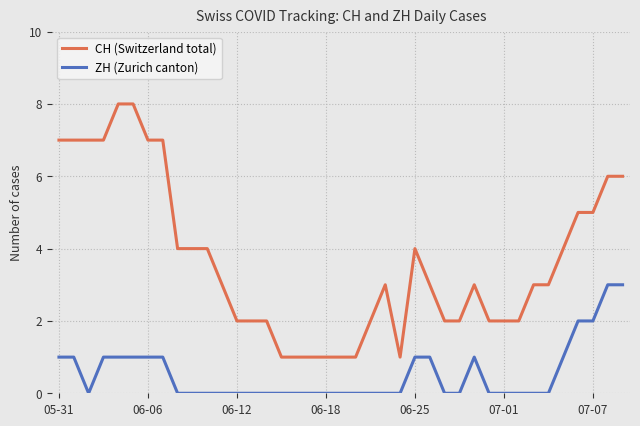

How many ZH (Zurich canton) values are between 0 and 1?

35